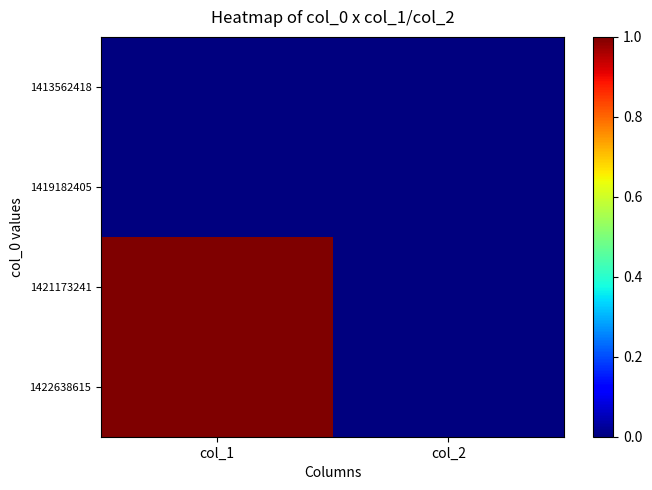

Reading left to right, what are all the values shown in this chart?

1413562418: col_1=0	col_2=0
1419182405: col_1=0	col_2=0
1421173241: col_1=1	col_2=0
1422638615: col_1=1	col_2=0